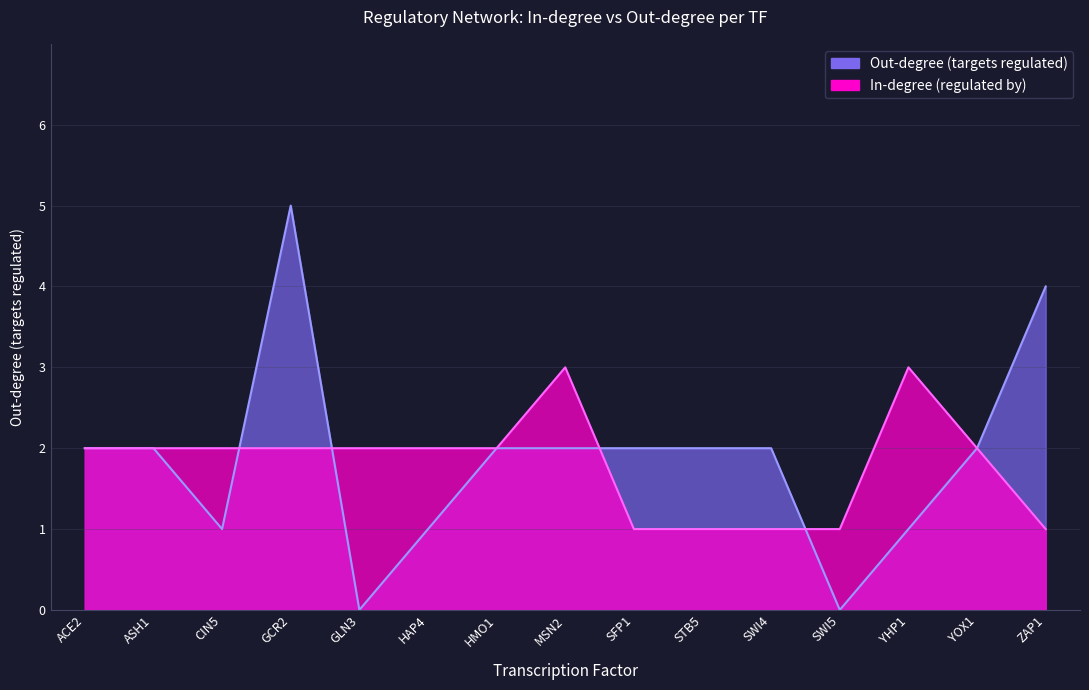

Reading left to right, extract all data points from this chart.

Out-degree (targets regulated): 2	2	1	5	0	1	2	2	2	2	2	0	1	2	4
In-degree (regulated by): 2	2	2	2	2	2	2	3	1	1	1	1	3	2	1